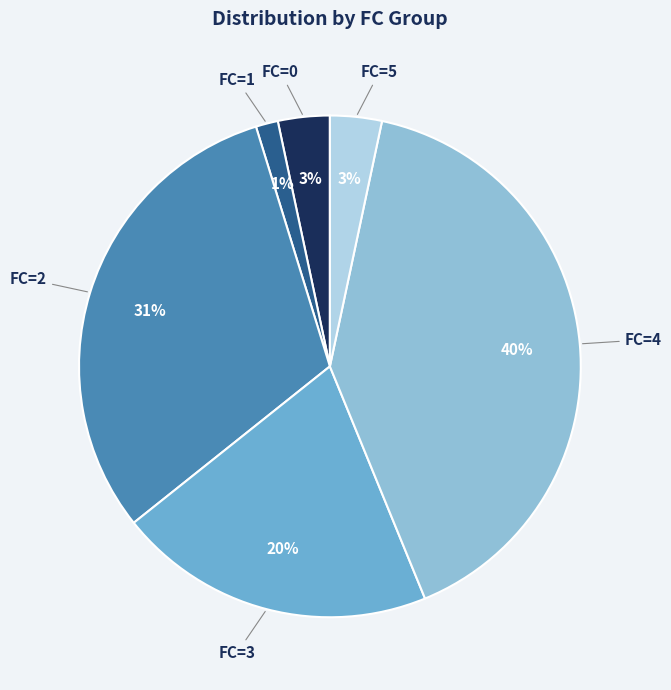

To the nearest percent, what is the average slice percentage?

17%